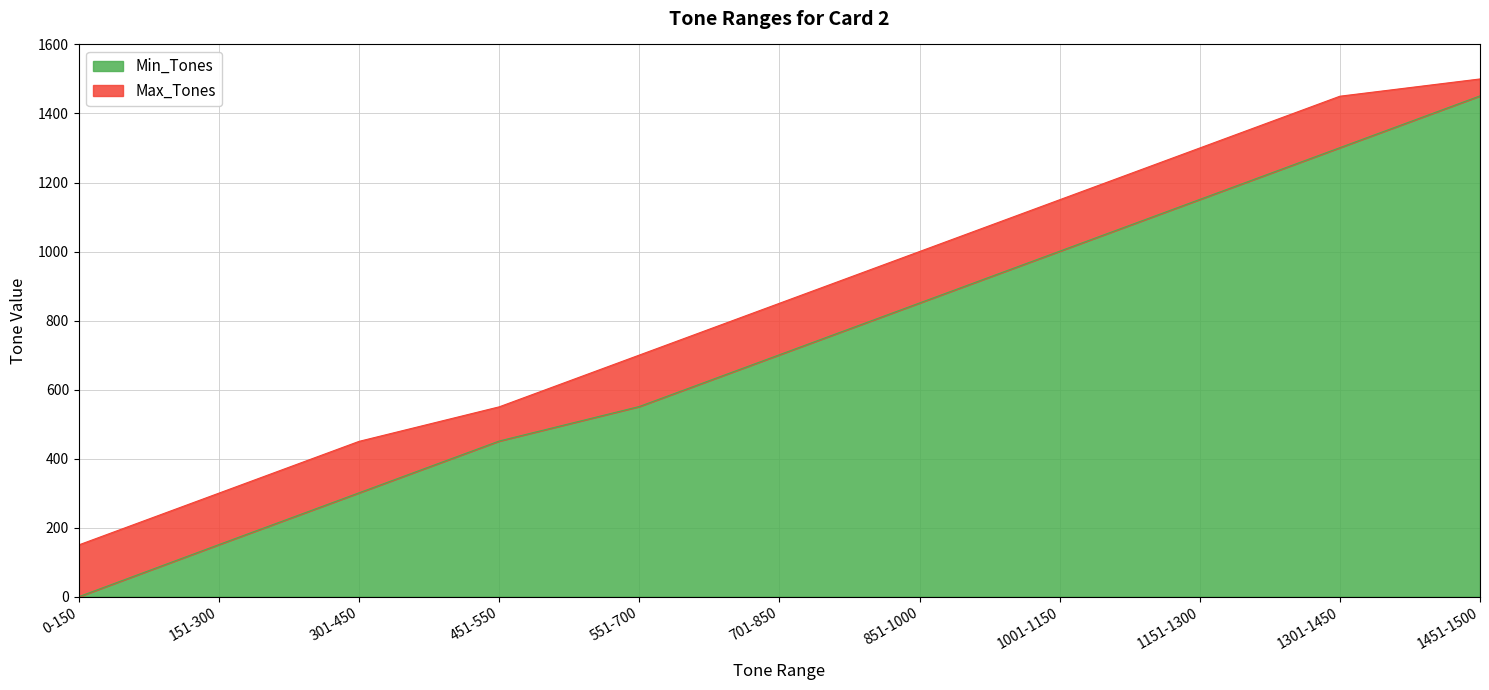

Does the chart display data point markers on the line(s)?

No